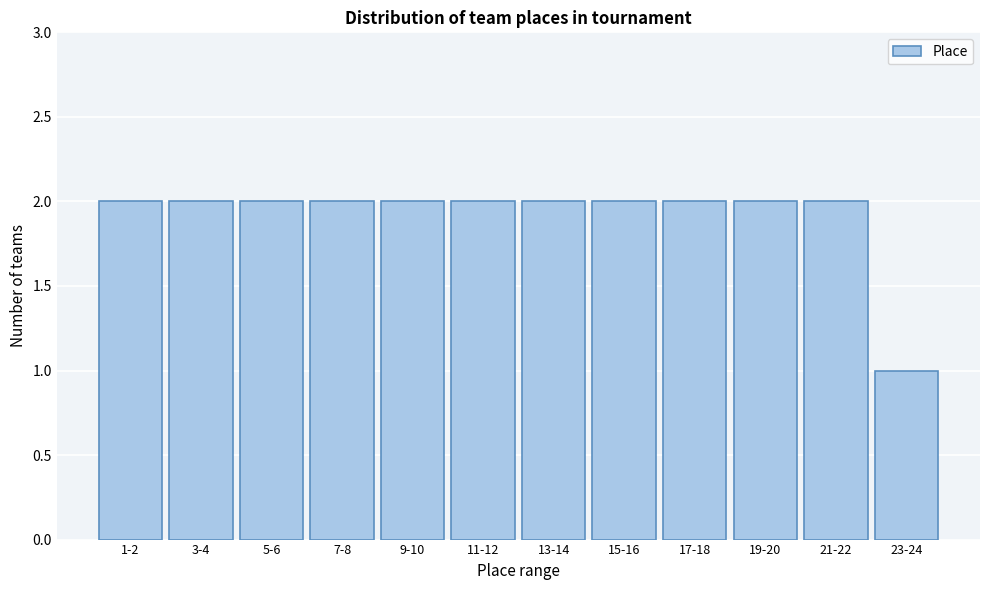

Reading left to right, list all the values displayed in this chart.

2	2	2	2	2	2	2	2	2	2	2	1